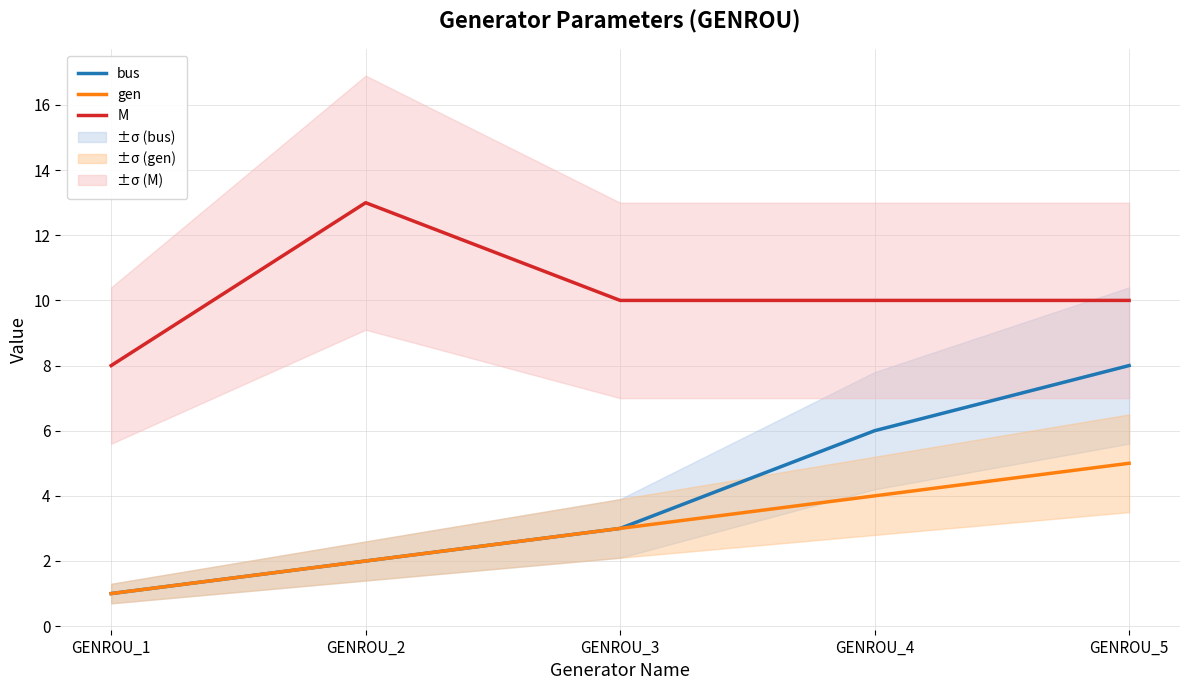

True or false: M and gen intersect in this chart.

False